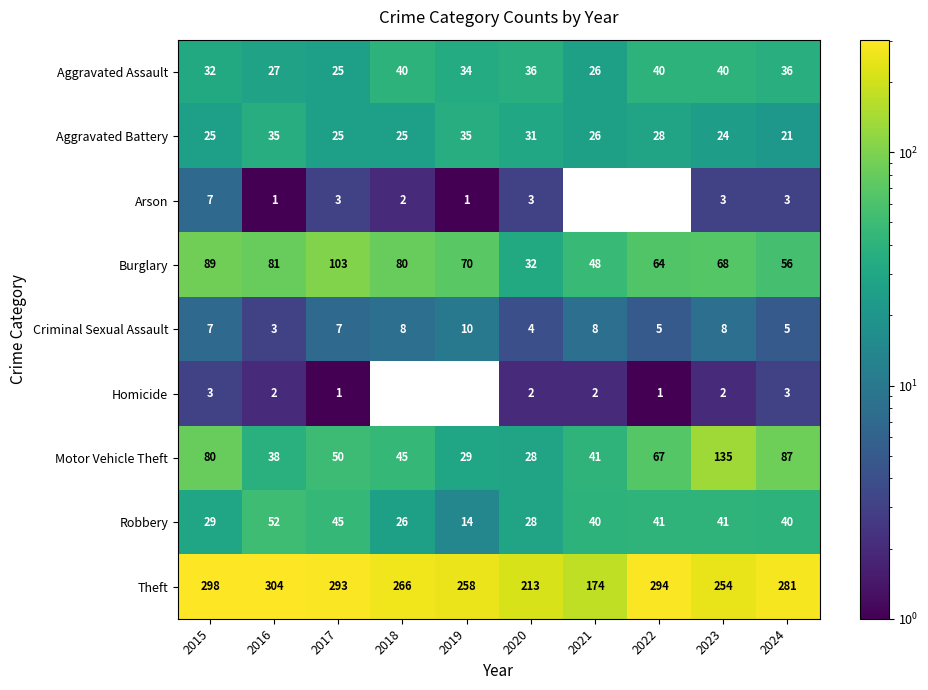

What is the greatest value displayed?

304